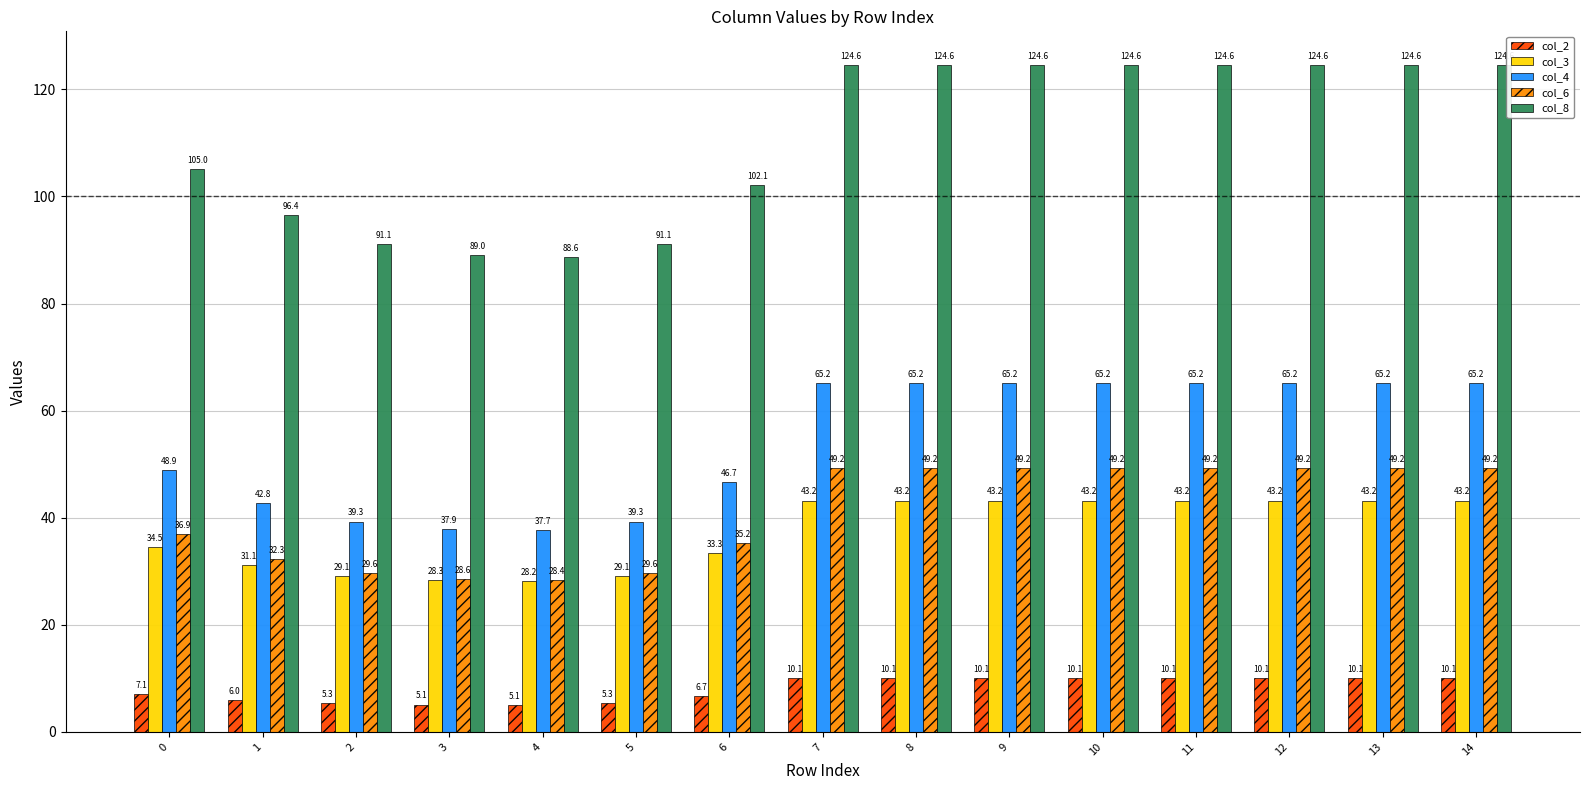

Reading right to left, transcribe all the data shown in this chart.

col_2: 10.1	10.1	10.1	10.1	10.1	10.1	10.1	10.1	6.7	5.3	5.1	5.1	5.3	6.0	7.1
col_3: 43.2	43.2	43.2	43.2	43.2	43.2	43.2	43.2	33.3	29.1	28.2	28.3	29.1	31.1	34.5
col_4: 65.2	65.2	65.2	65.2	65.2	65.2	65.2	65.2	46.7	39.3	37.7	37.9	39.3	42.8	48.9
col_6: 49.2	49.2	49.2	49.2	49.2	49.2	49.2	49.2	35.2	29.6	28.4	28.6	29.6	32.3	36.9
col_8: 124.6	124.6	124.6	124.6	124.6	124.6	124.6	124.6	102.1	91.1	88.6	89.0	91.1	96.4	105.0